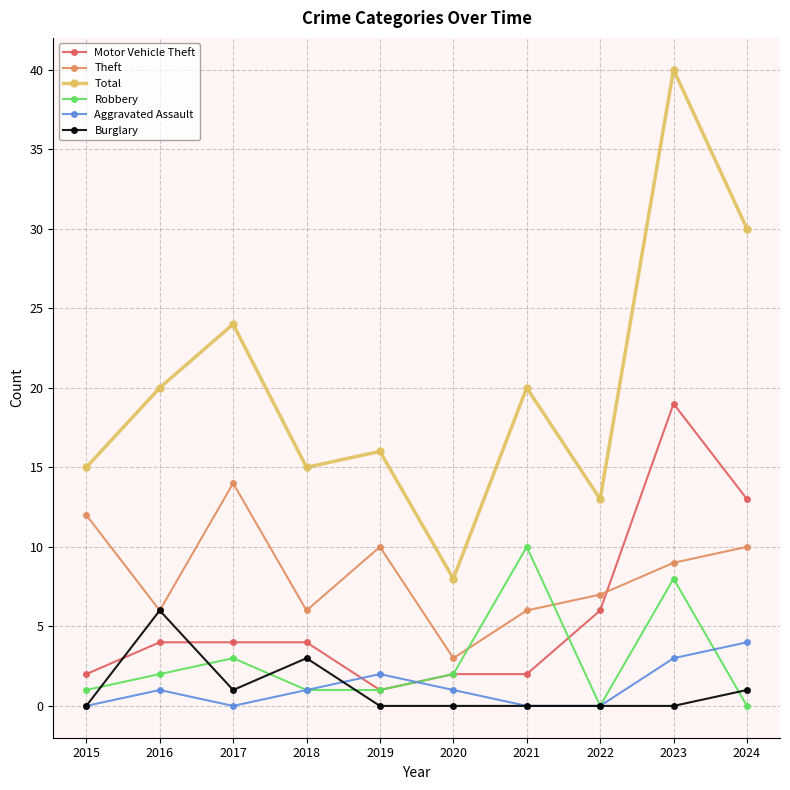

Reading right to left, transcribe all the data shown in this chart.

Motor Vehicle Theft: 13	19	6	2	2	1	4	4	4	2
Theft: 10	9	7	6	3	10	6	14	6	12
Total: 30	40	13	20	8	16	15	24	20	15
Robbery: 0	8	0	10	2	1	1	3	2	1
Aggravated Assault: 4	3	0	0	1	2	1	0	1	0
Burglary: 1	0	0	0	0	0	3	1	6	0